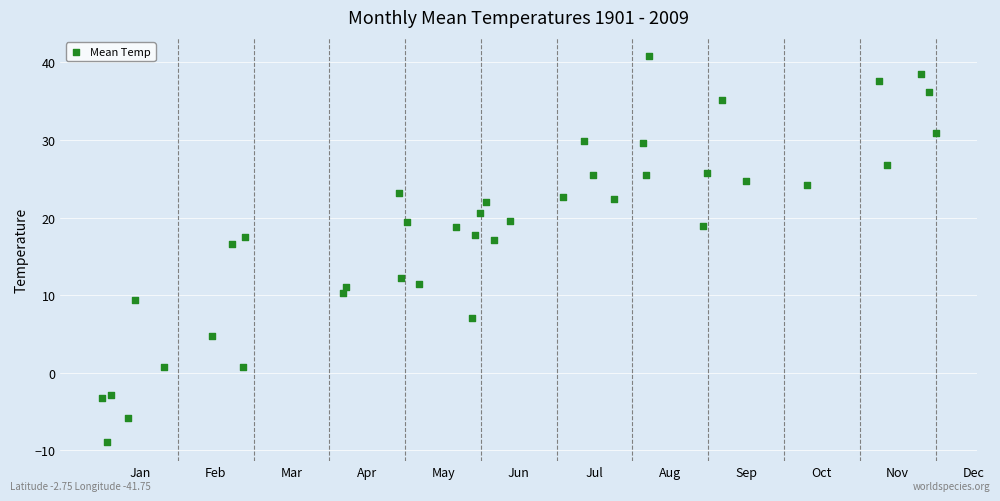

What is the range of Y values (max minus min)?

49.7